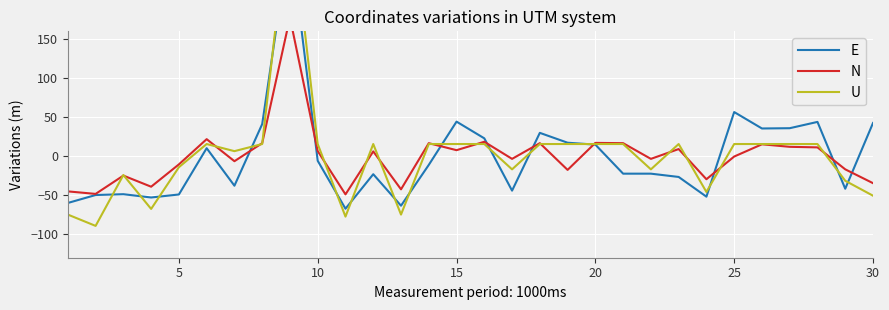

The value of U at 20 is 15.6. True or false?

True